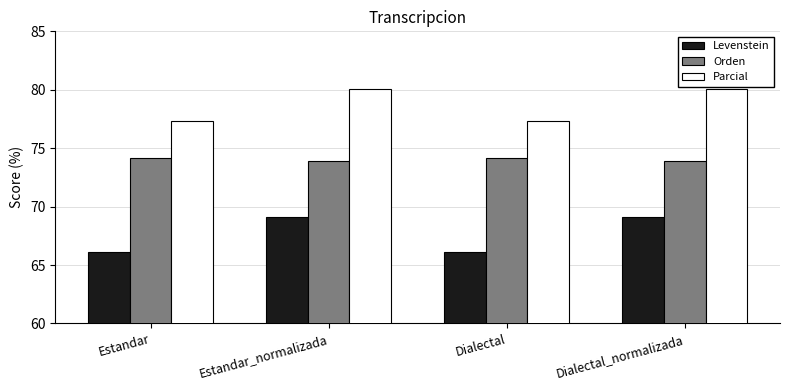

List the series in order of their peak value, lowest first.

Levenstein, Orden, Parcial